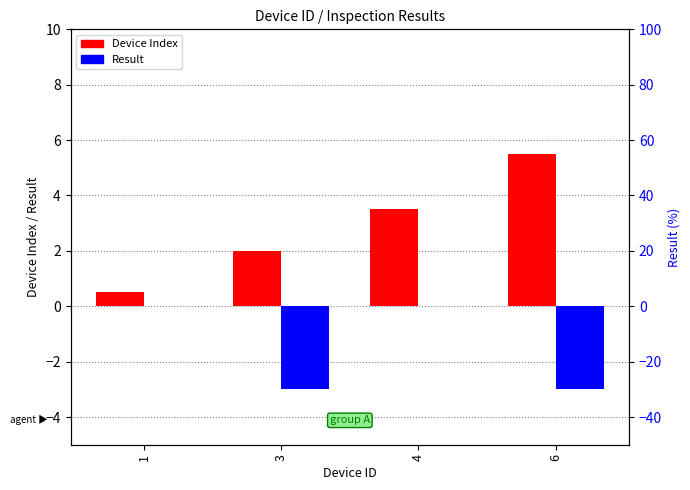

Reading left to right, transcribe all the data shown in this chart.

Device Index: 0.5	2.0	3.5	5.5
Result: 0.0	-3.0	0.0	-3.0